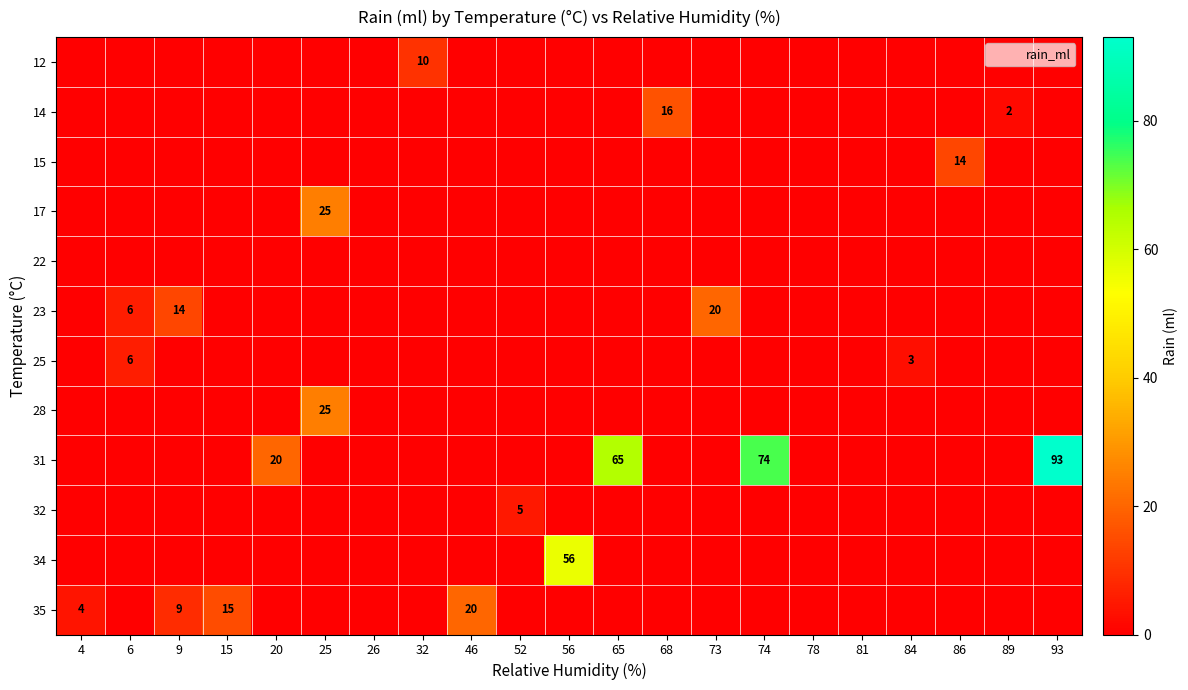

List the series in order of their peak value, lowest first.

22, 32, 25, 12, 15, 14, 23, 35, 17, 28, 34, 31